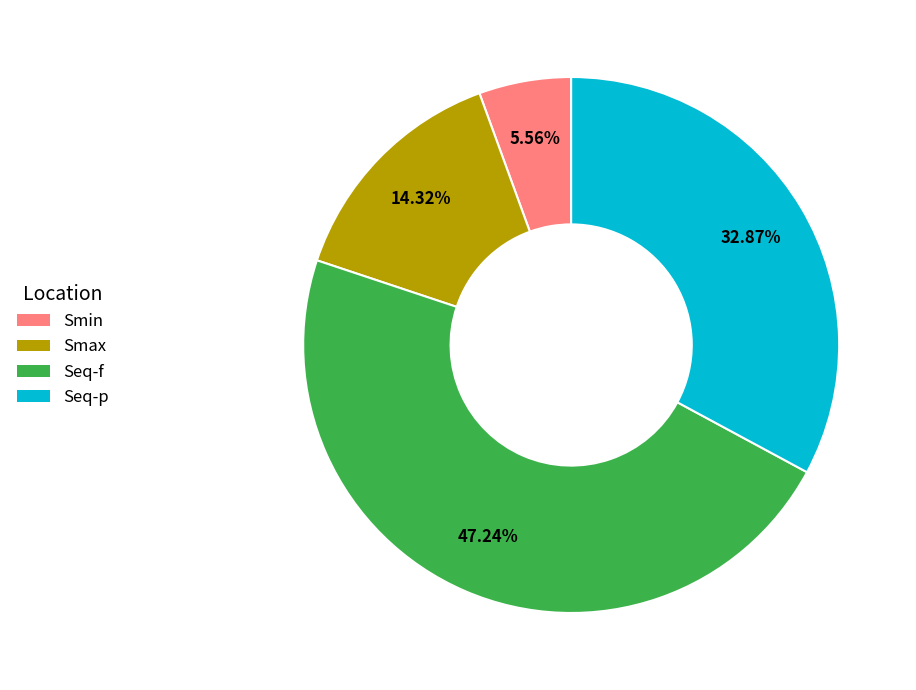

The Smax slice represents 26% of the pie. True or false?

False